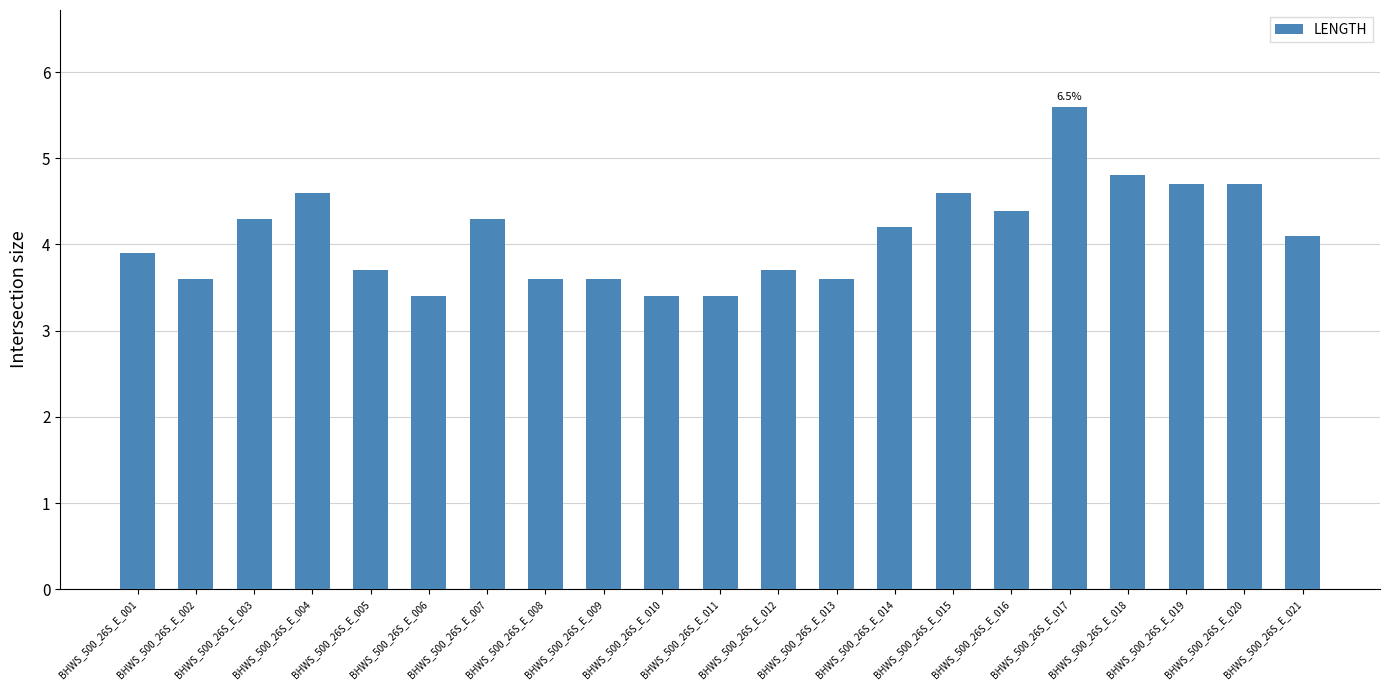

Which has a higher value, BHWS_500_26S_E_003 or BHWS_500_26S_E_021?

BHWS_500_26S_E_003